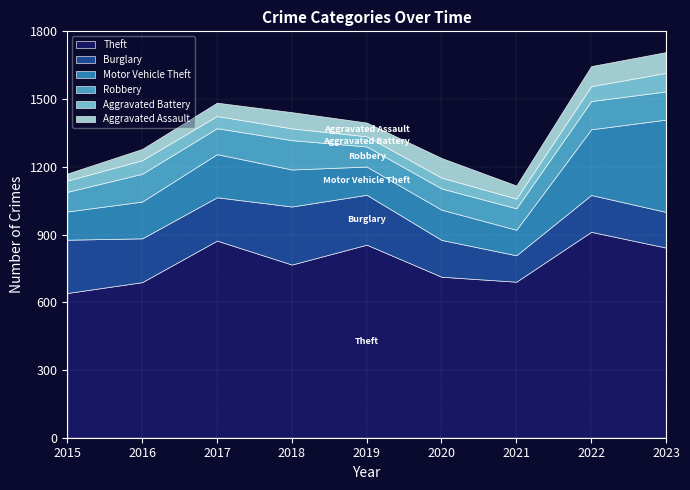

The Robbery series shows 87 at 2015. True or false?

True